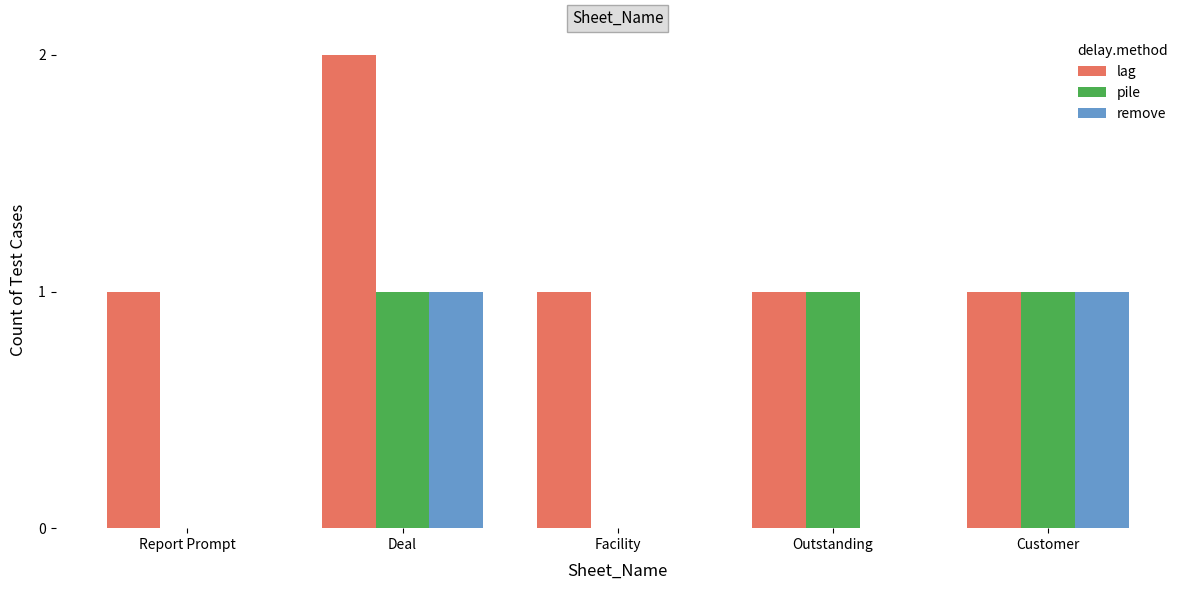

Reading left to right, what are all the values shown in this chart?

lag: Report Prompt=1	Deal=2	Facility=1	Outstanding=1	Customer=1
pile: Report Prompt=0	Deal=1	Facility=0	Outstanding=1	Customer=1
remove: Report Prompt=0	Deal=1	Facility=0	Outstanding=0	Customer=1